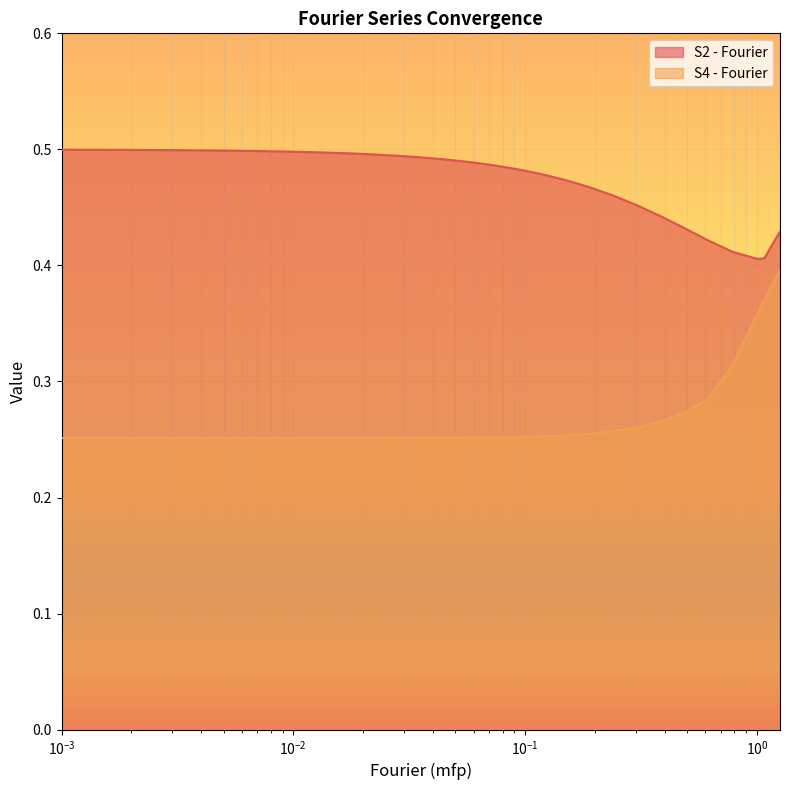

Rank the series by their average value, from highest to lowest.

S2 - Fourier, S4 - Fourier